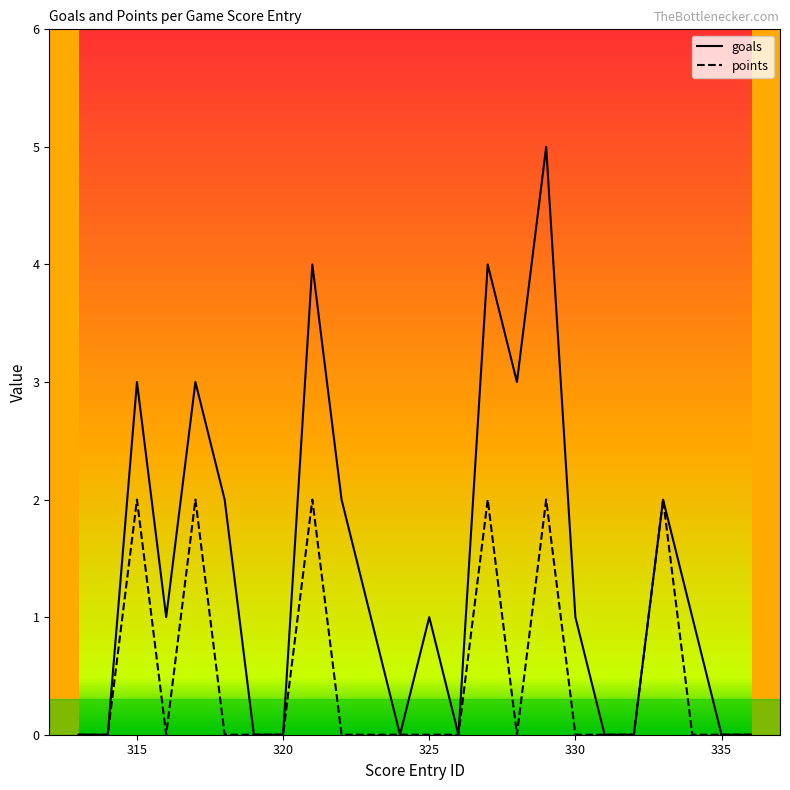

Which series has the widest spread of values?

goals